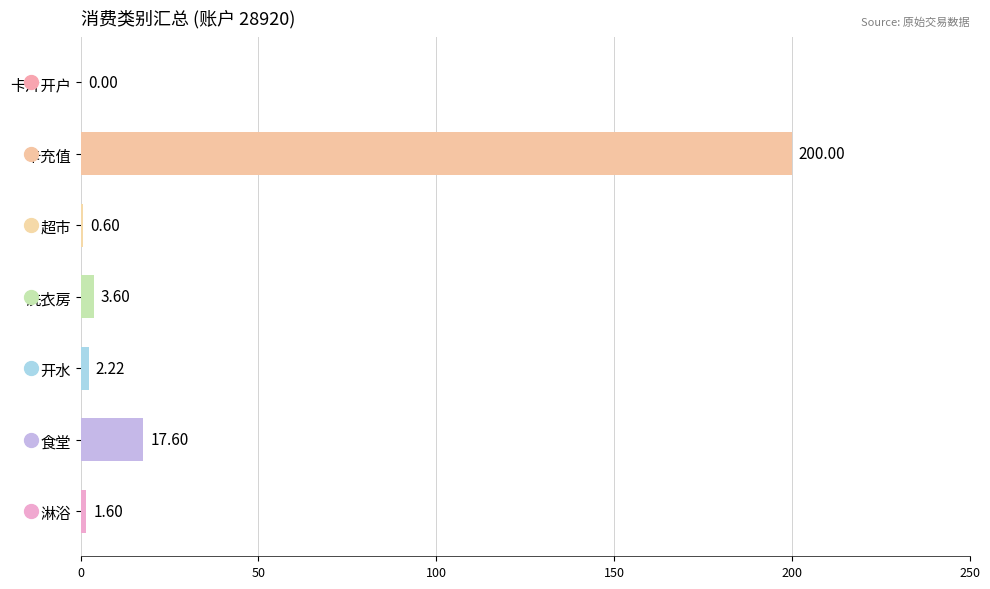

What is the change in value from 卡充值 to 超市?

-199.4